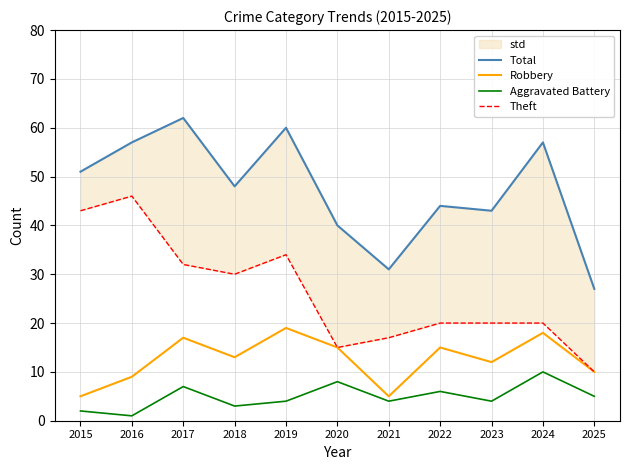

How many lines are shown in the chart?

4